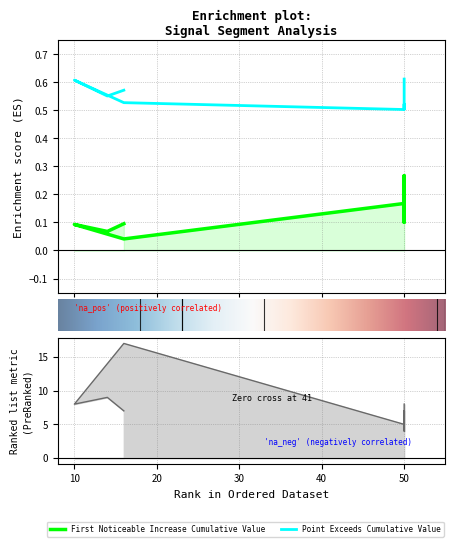

True or false: Point_Exceeds_Cumulative_Value has more than 0 points higher than both neighbors.

True